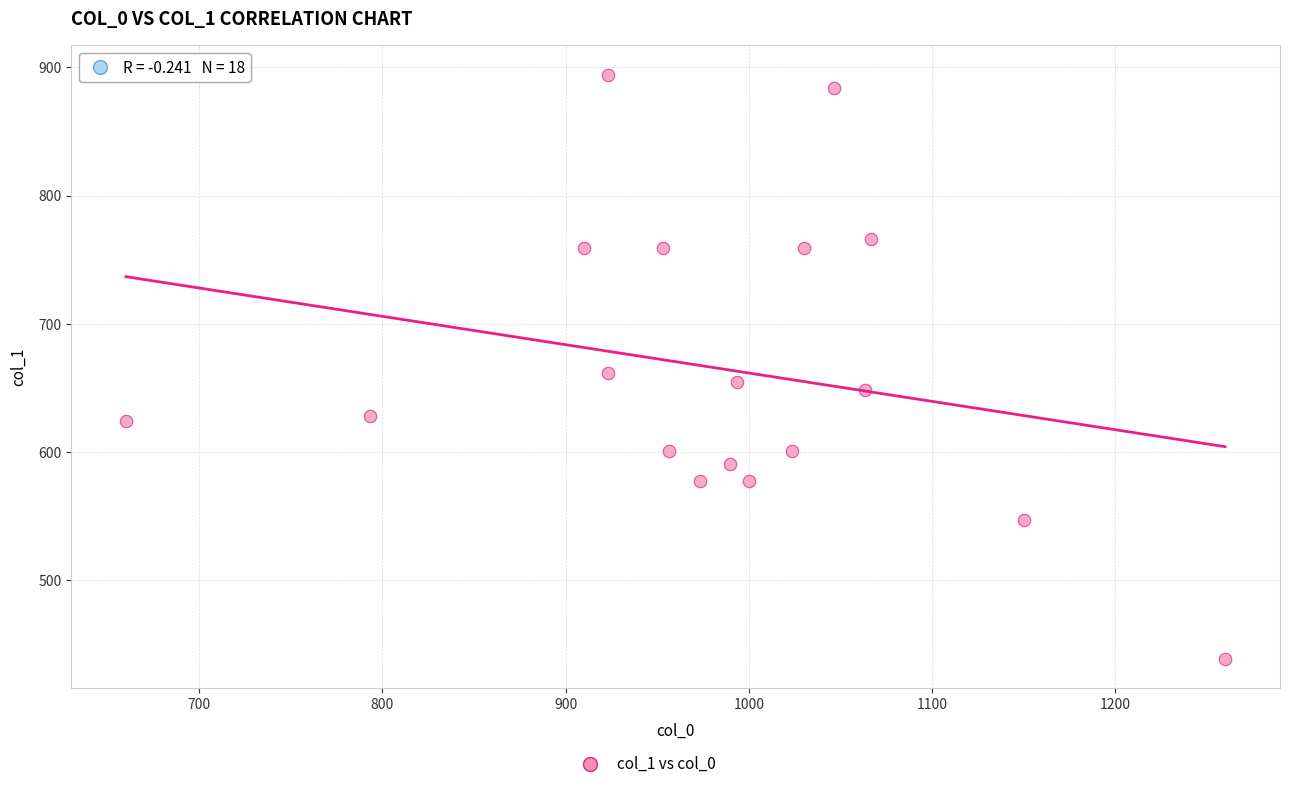

What is the range of Y values (max minus min)?

455.6